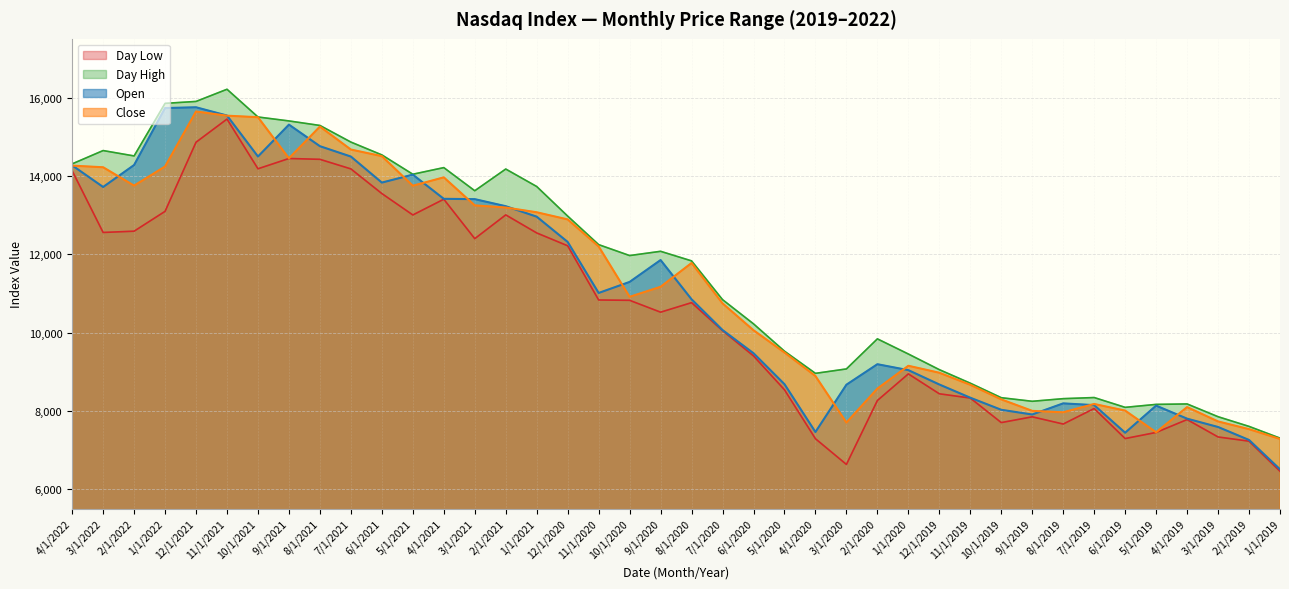

What is the difference between the Day High values at 8/1/2019 and 4/1/2021?

5900.5